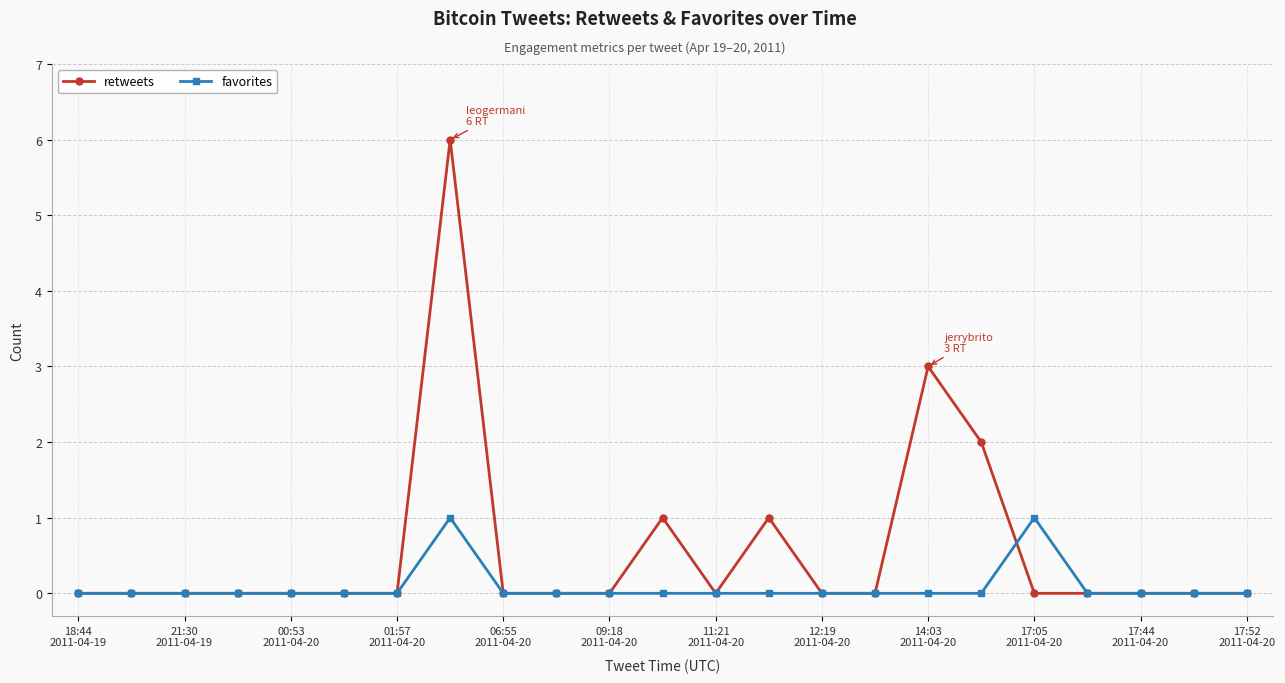

Which series has the widest spread of values?

retweets